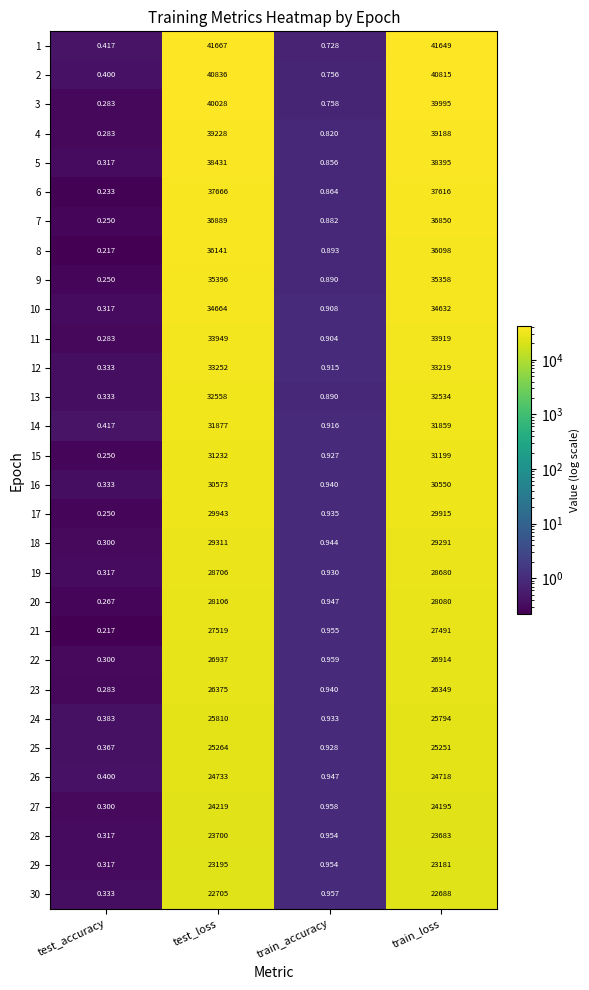

At which label is 24 closest to 12905?

train_loss